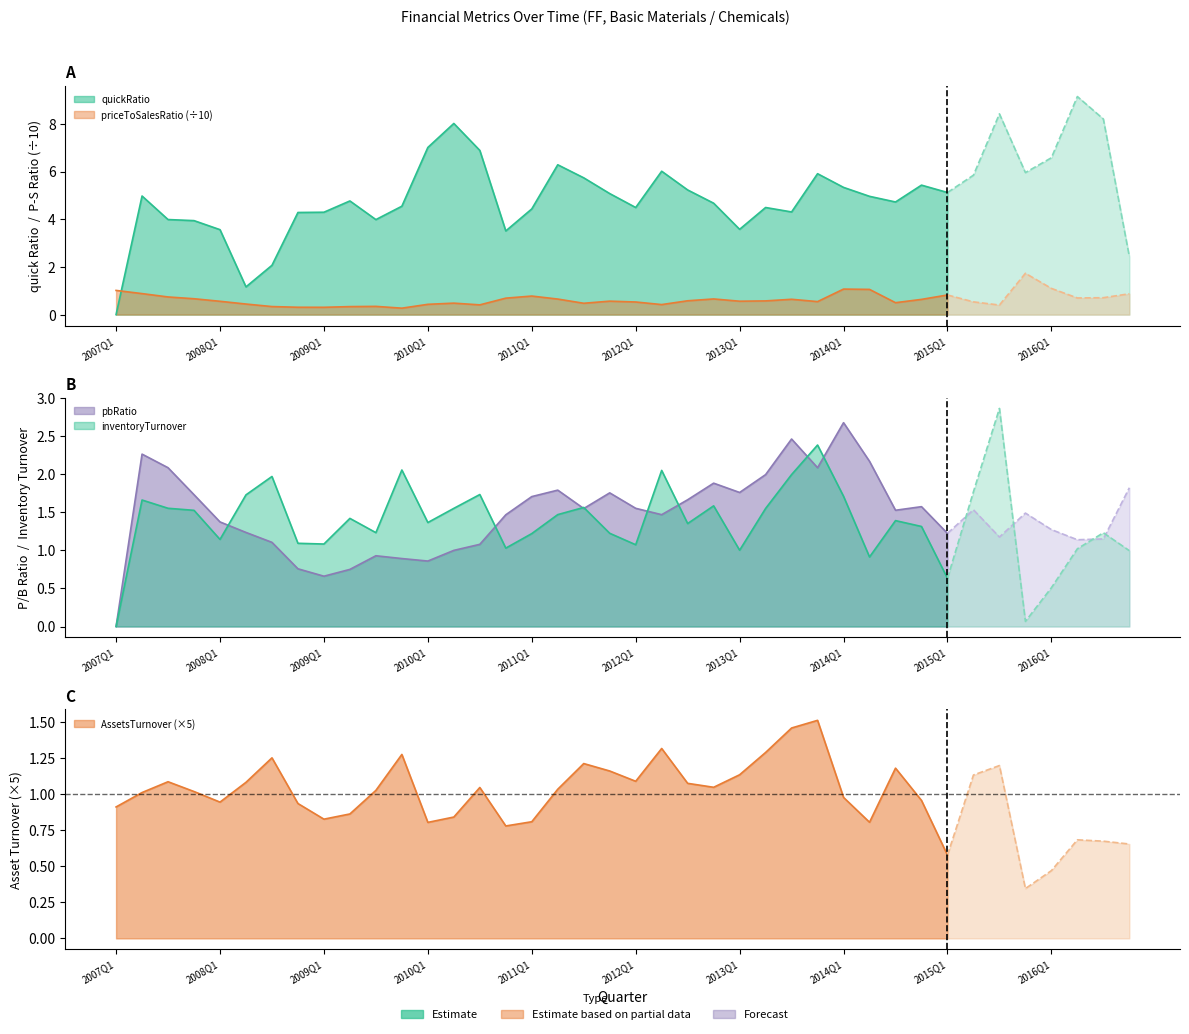

What is the difference between the highest and lowest values at 2014Q1?

10.5